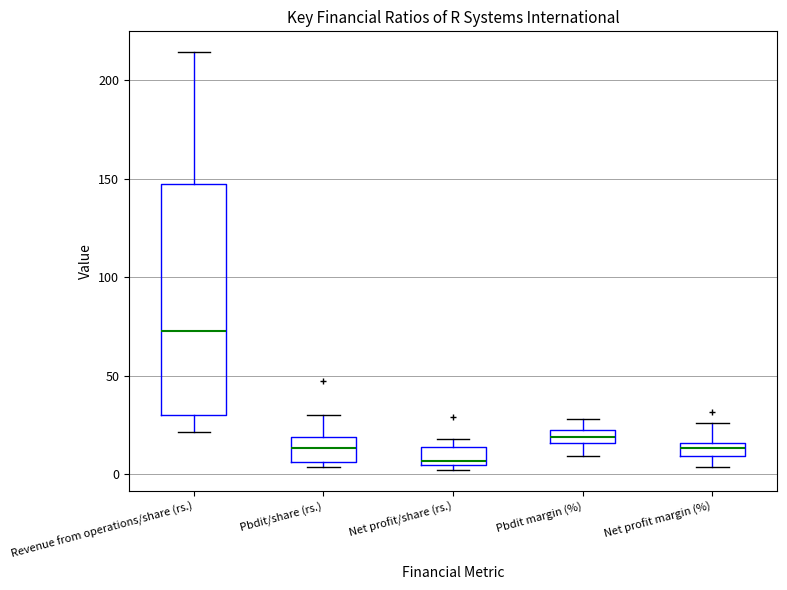

Where is the lower edge of the box for Net profit margin (%) on the y-axis? The values are not printed on the chart, so give them approximately, as read against the axis.

10